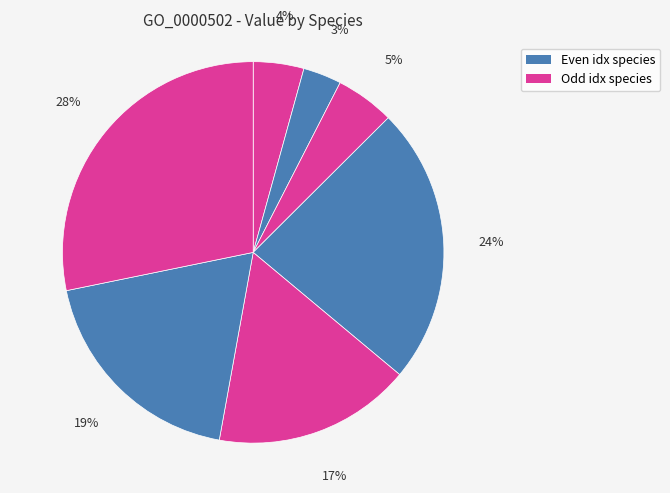

Count the number of slices in the pie.

7